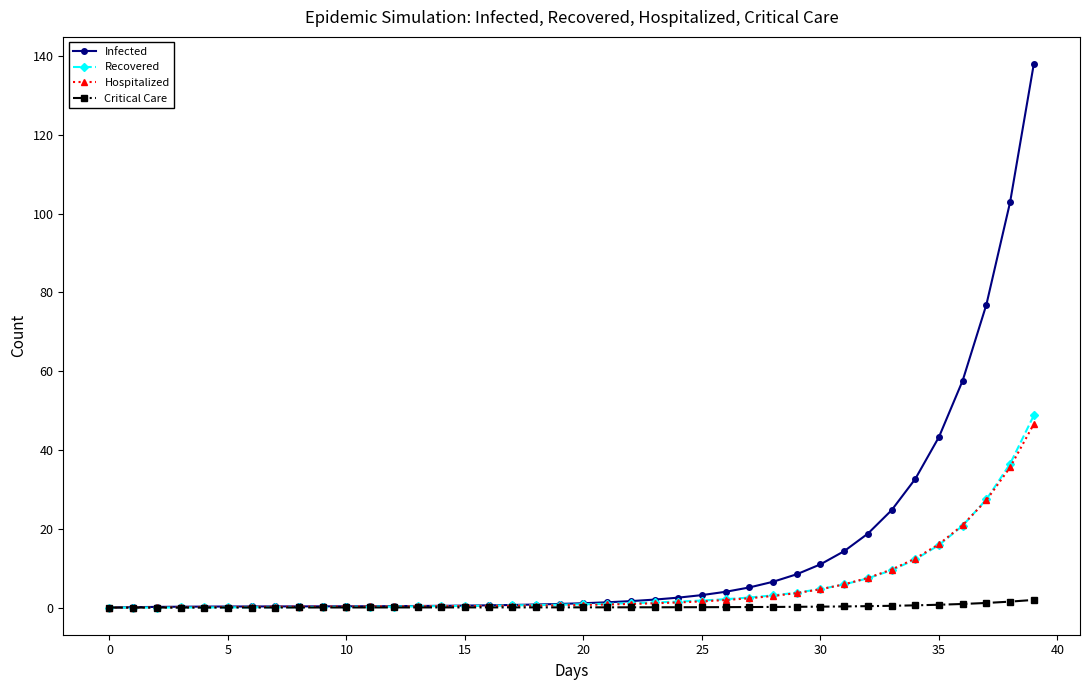

Which series has the largest range (max minus min)?

Infected